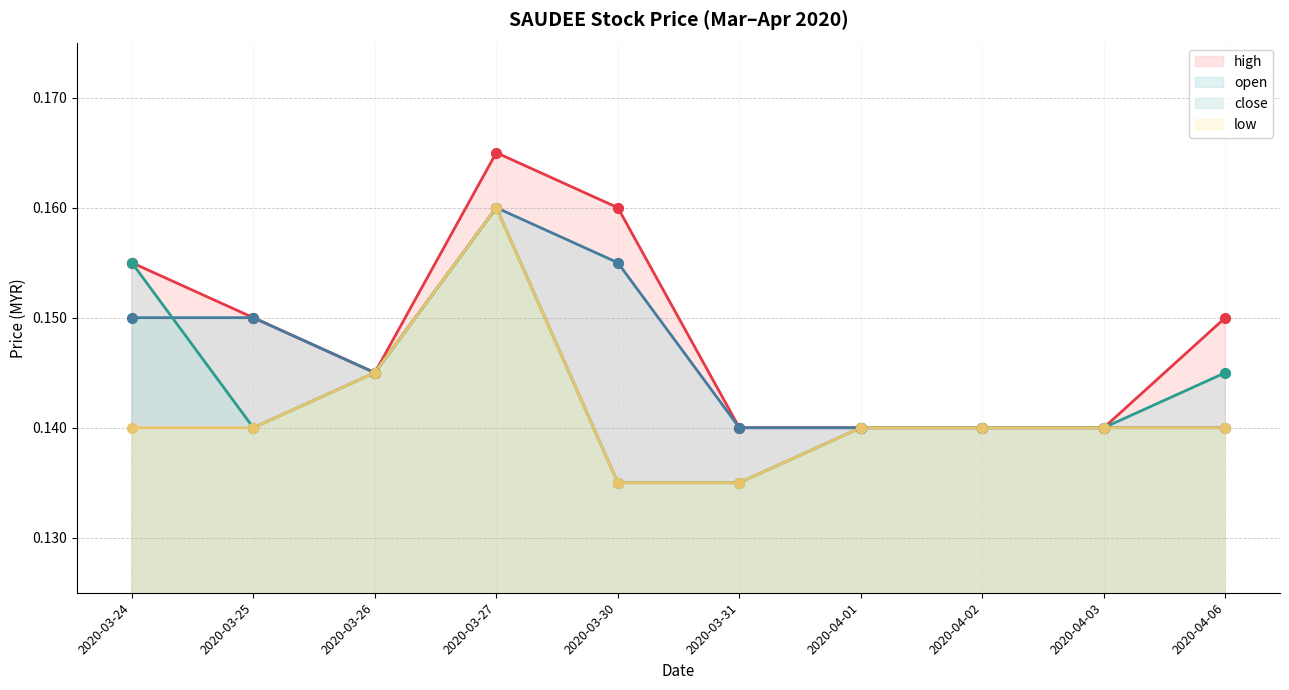

What are all the series names shown in the legend?

high, open, close, low